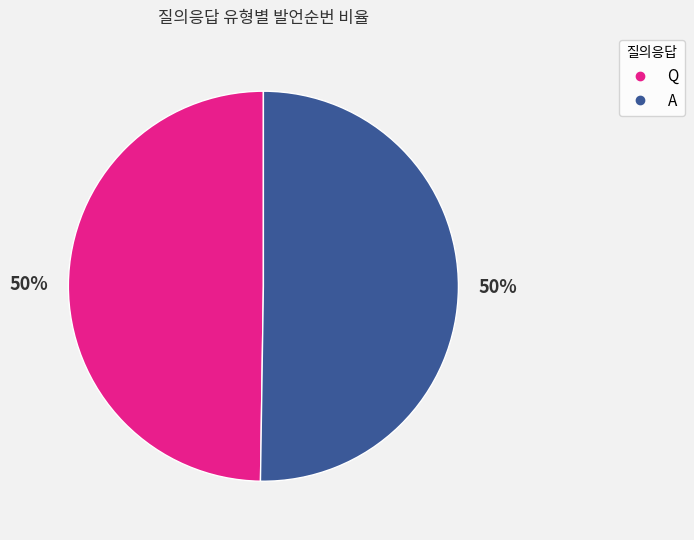

To the nearest percent, what percentage of the pie is A?

50%